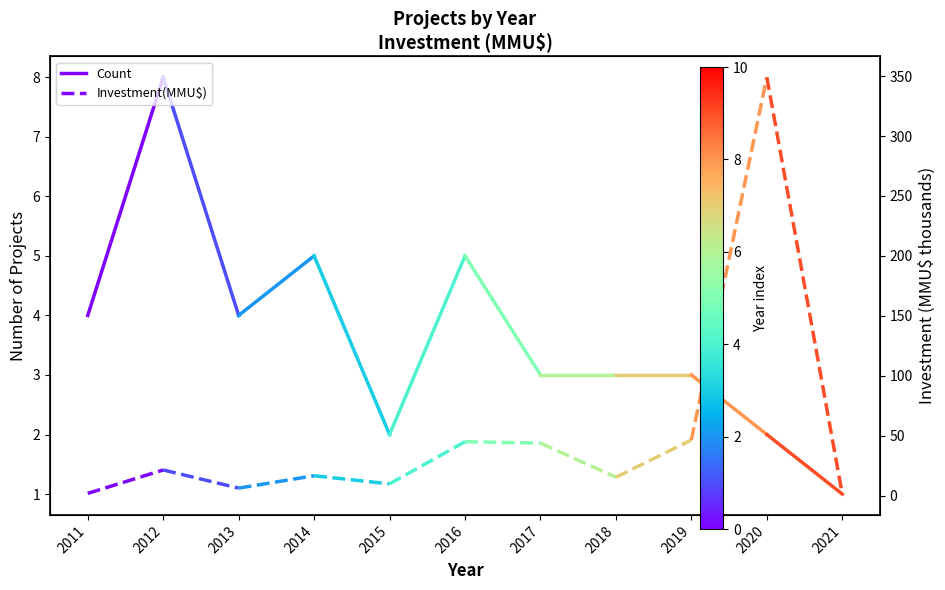

Where is Count nearest to the value 6?

2011